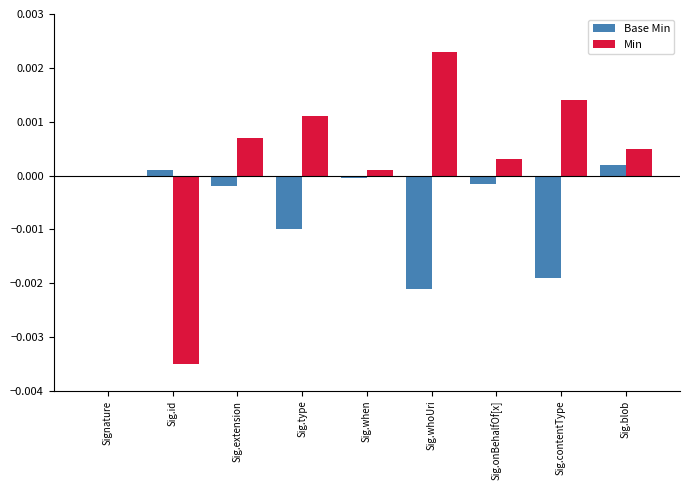

Between Sig.type and Sig.contentType, which series saw the biggest shift?

Base Min